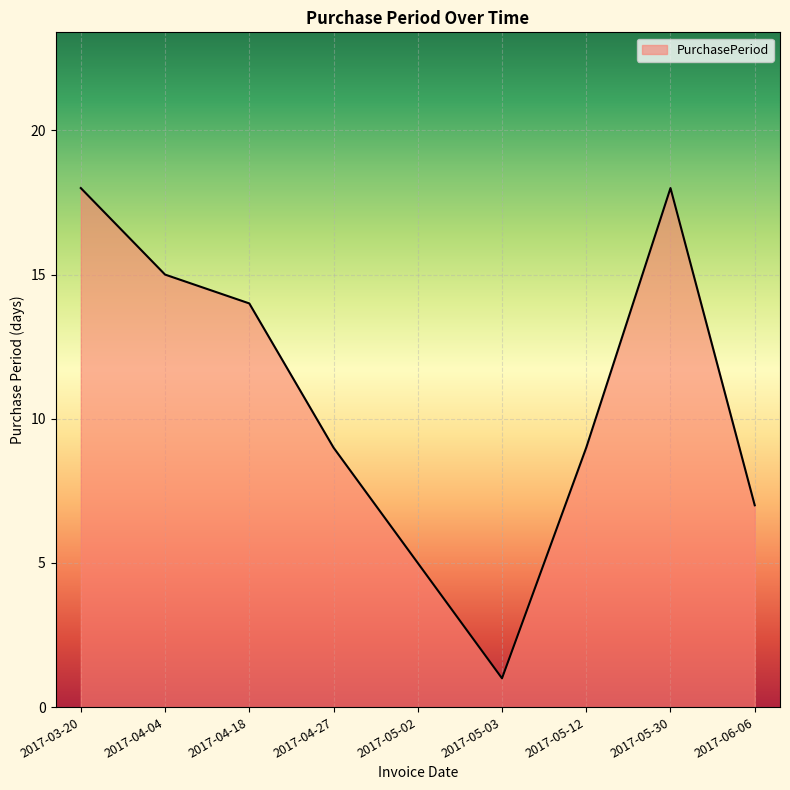

Between 2017-06-06 and 2017-03-20, which is larger?

2017-03-20